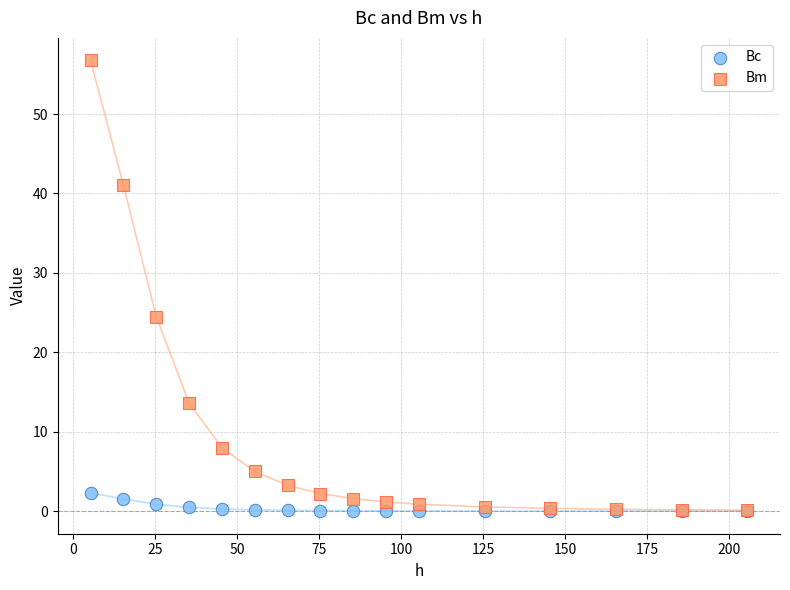

What are all the series names shown in the legend?

Bc, Bm